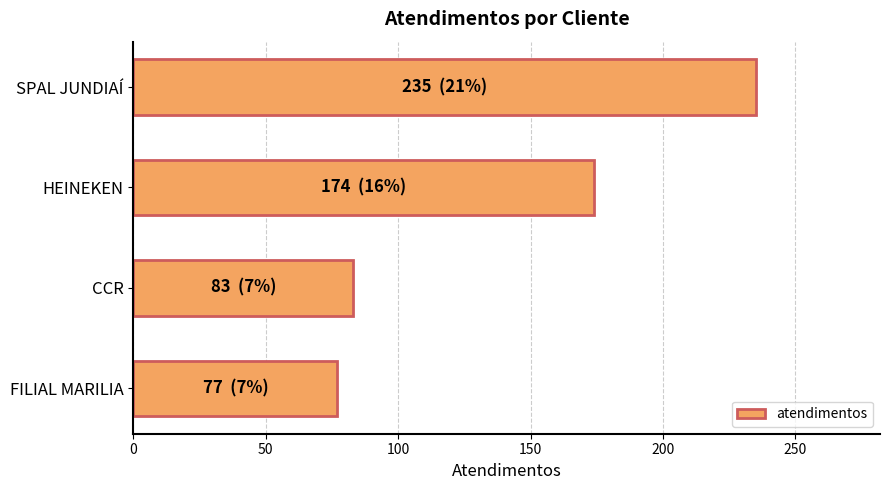

Does the chart contain any negative values?

No